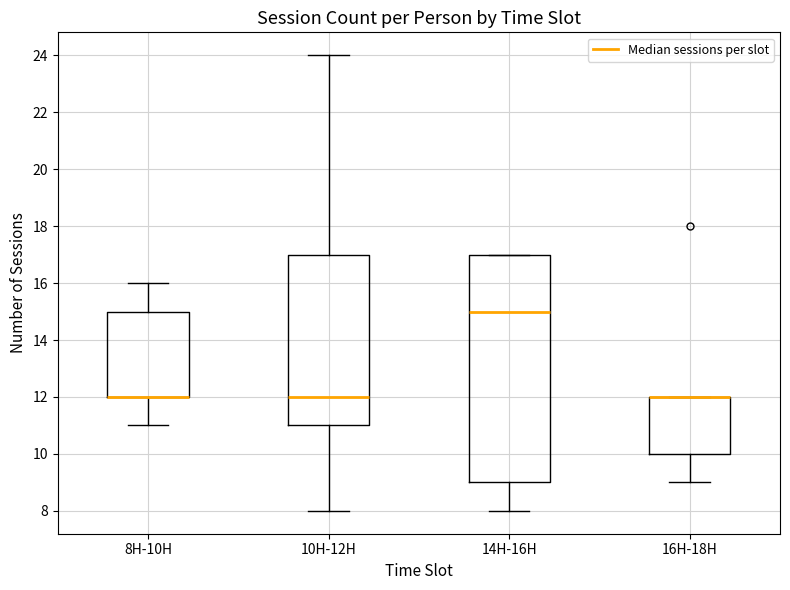

Comparing the boxes themselves (not the whiskers), which one is the tallest?

14H-16H